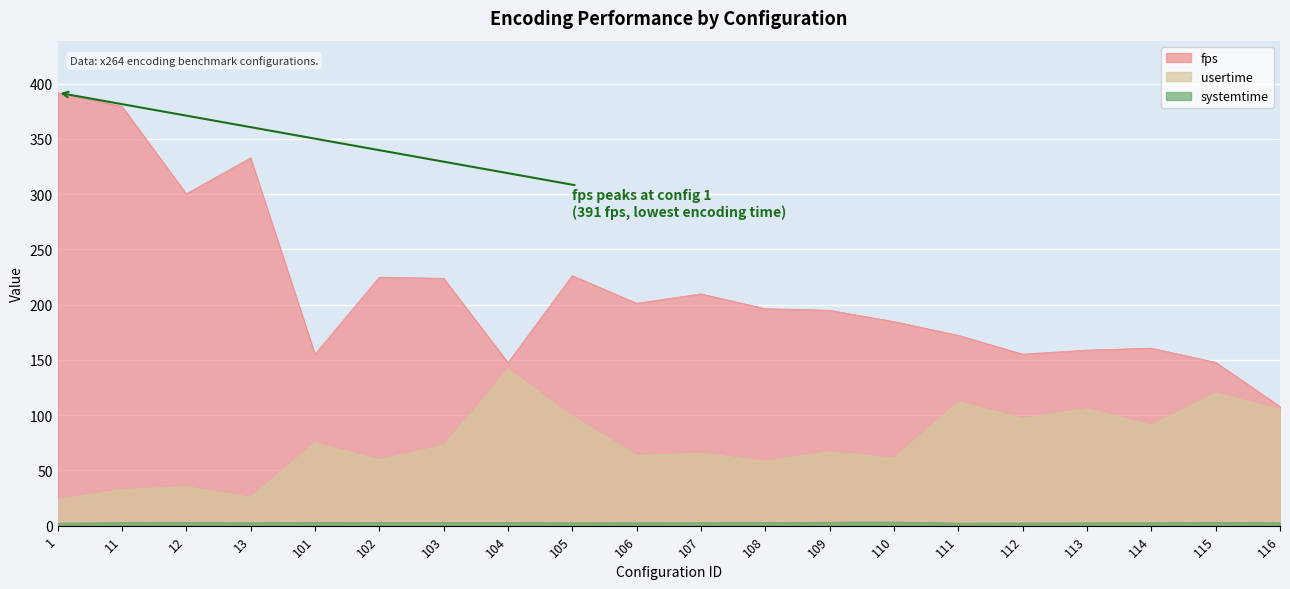

True or false: systemtime and fps intersect in this chart.

False